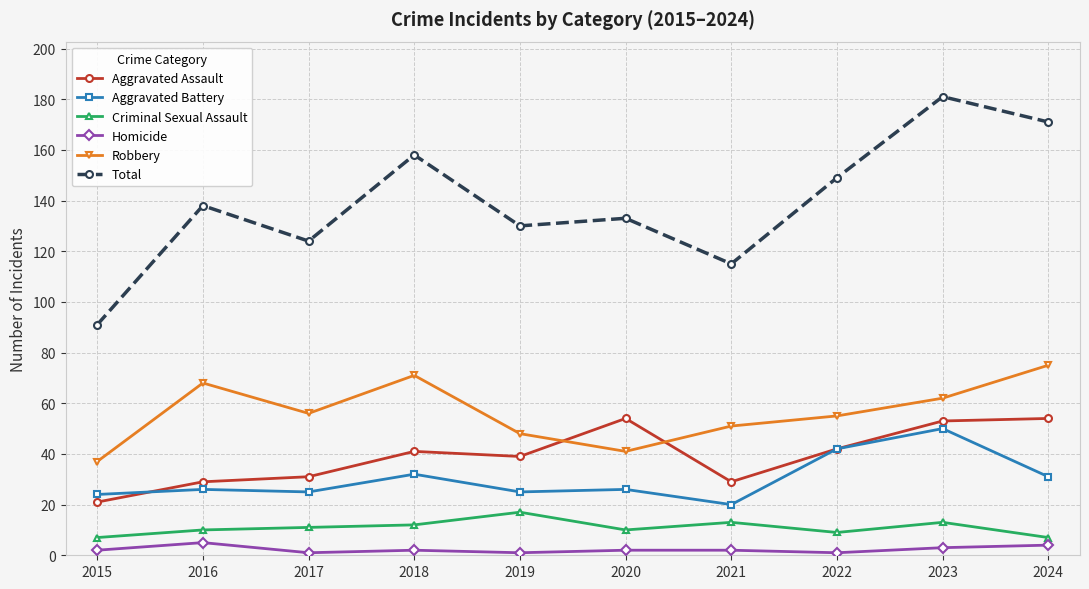

What is the value of the Total point at the 7th from the left?

115